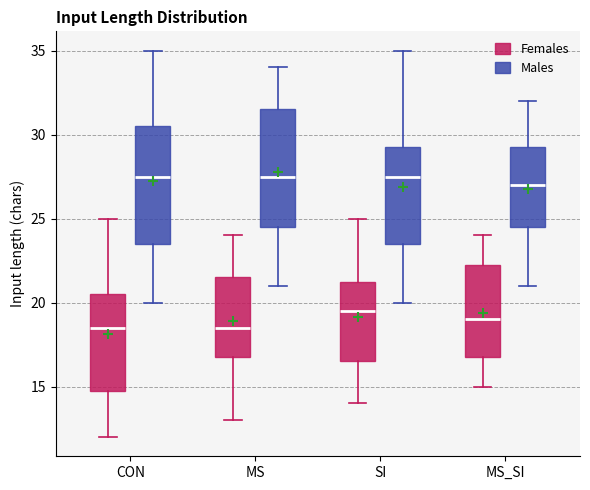

Reading left to right, transcribe this box plot: for each box, give where its median line is, the range the box spans, and where its two whiskers end, as read against the y-axis. The values are not printed on the chart, so give them approximately, as read against the axis.

CON (Females): median 18.5, box 15.0 to 20.5, whiskers 12.0 to 25.0
CON (Males): median 27.5, box 23.5 to 30.5, whiskers 20.0 to 35.0
MS (Females): median 18.5, box 17.0 to 21.5, whiskers 13.0 to 24.0
MS (Males): median 27.5, box 24.5 to 31.5, whiskers 21.0 to 34.0
SI (Females): median 19.5, box 16.5 to 21.5, whiskers 14.0 to 25.0
SI (Males): median 27.5, box 23.5 to 29.5, whiskers 20.0 to 35.0
MS_SI (Females): median 19.0, box 17.0 to 22.5, whiskers 15.0 to 24.0
MS_SI (Males): median 27.0, box 24.5 to 29.5, whiskers 21.0 to 32.0